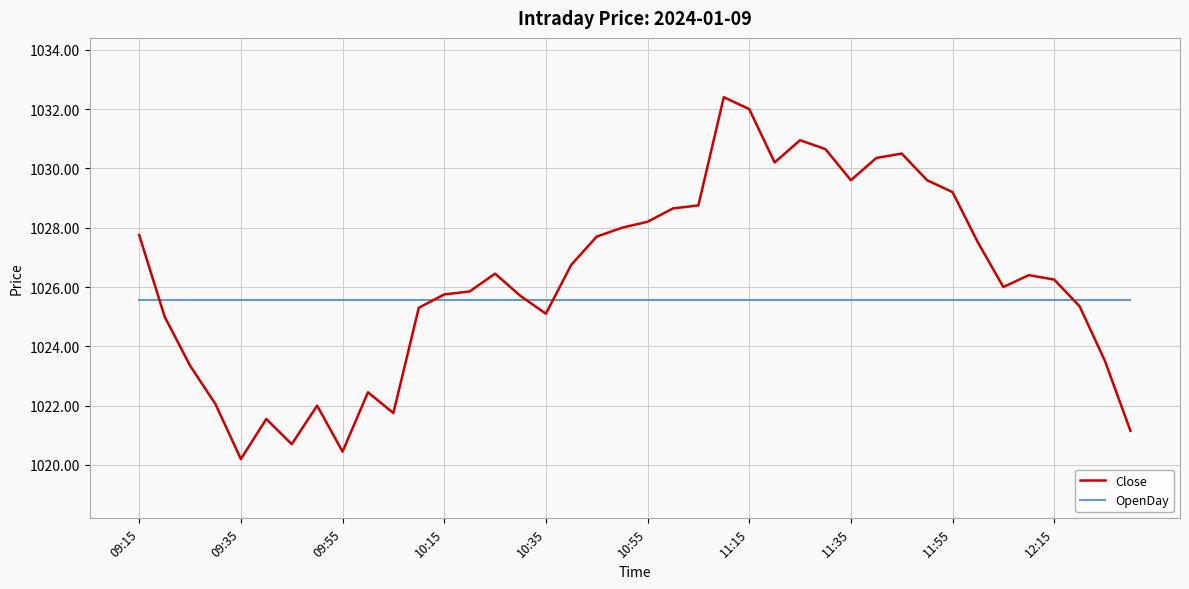

What is the difference between the maximum and minimum values in the Close series?

12.2